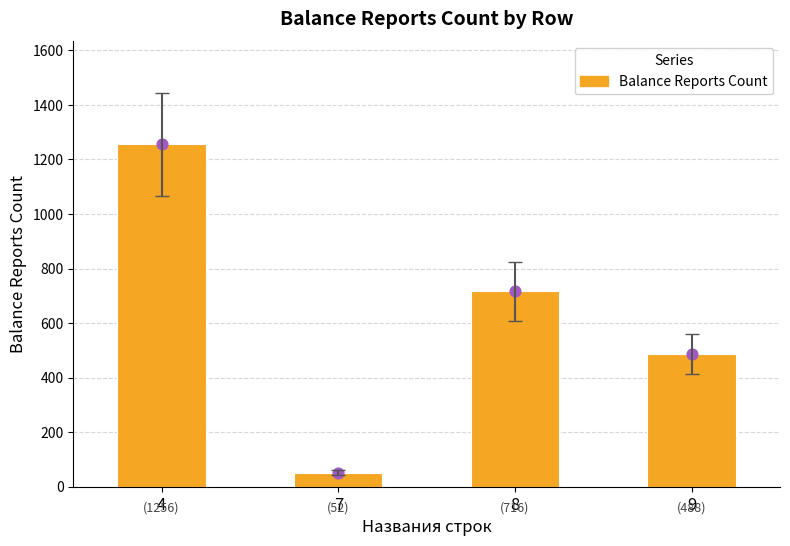

What is the ratio of the value at 9 to the value at 4?

0.4